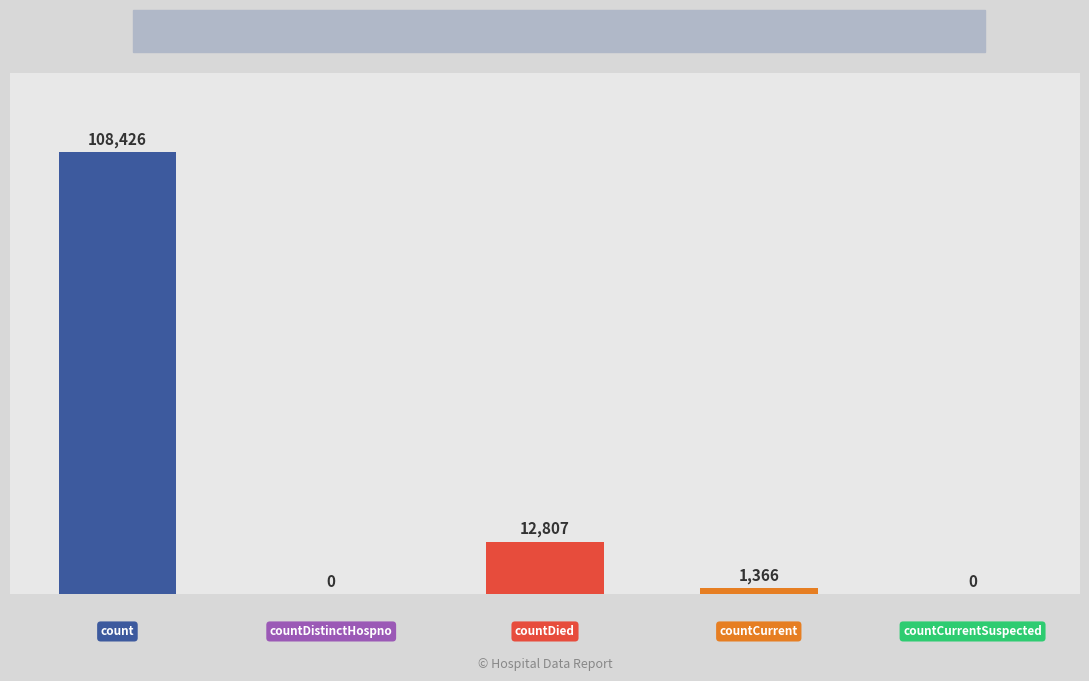

What is the maximum value shown in the chart?

108426